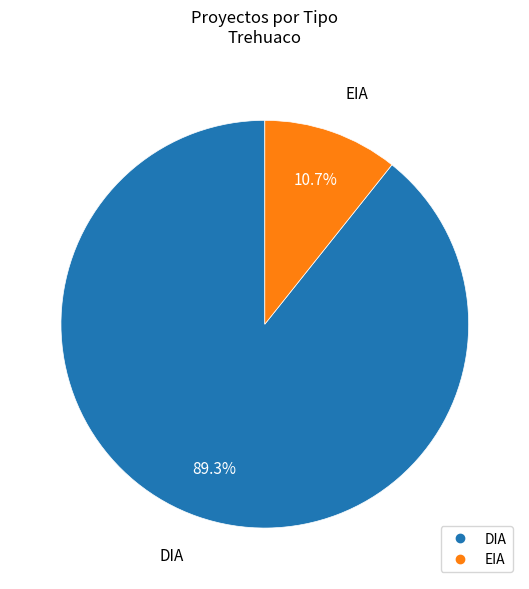

To the nearest percent, what is the difference between the largest and smallest slice percentages?

79%